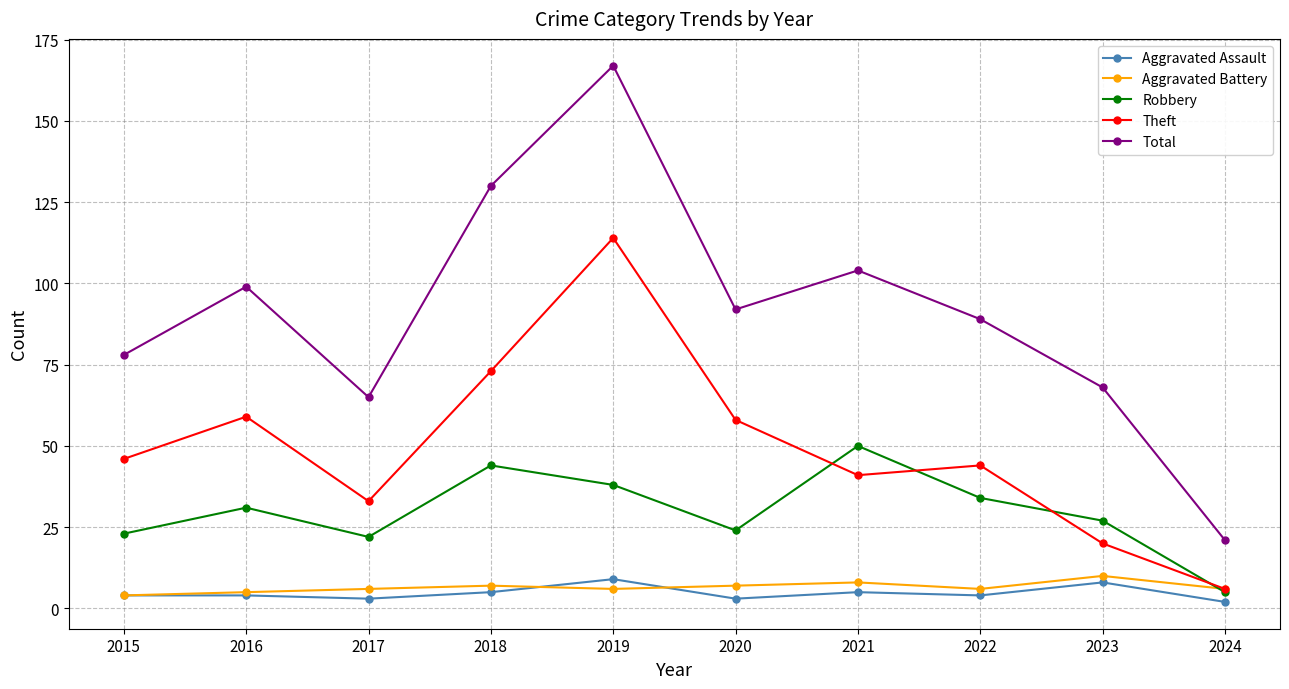

Where does the Total series first go above 92?

2016